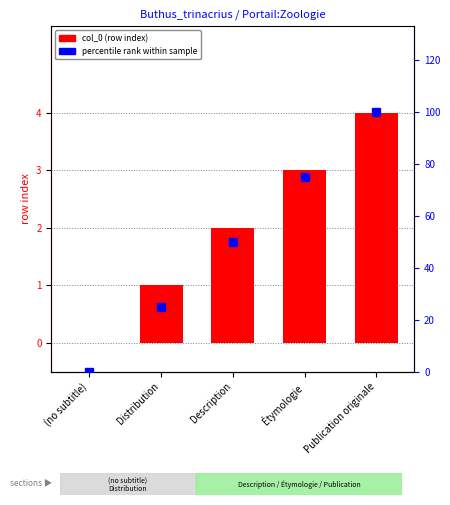

Rank the series at (no subtitle) from highest to lowest value.

col_0 (row index), percentile rank within sample